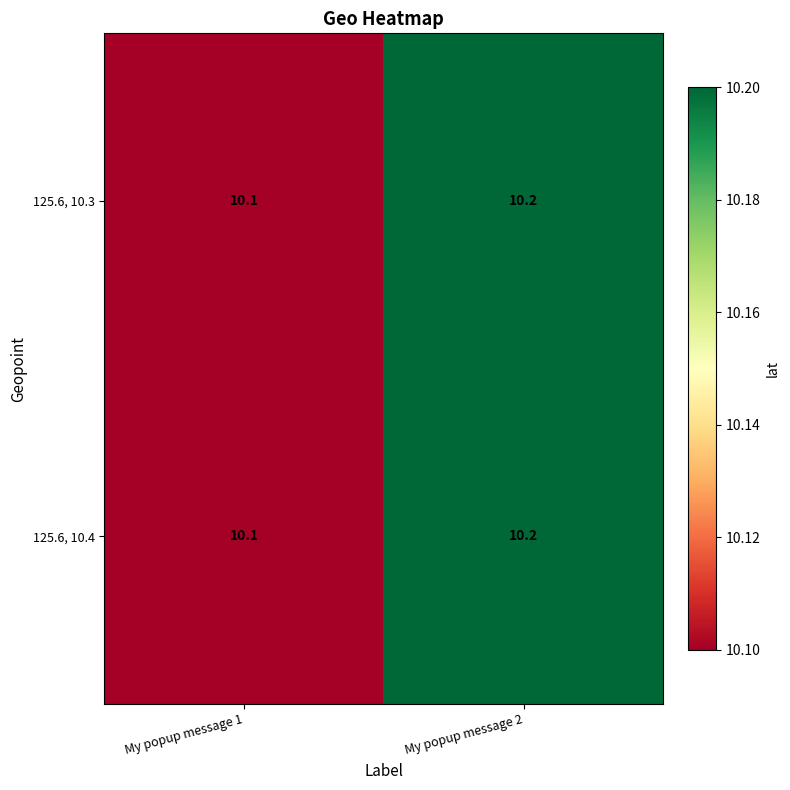

List the labels in order of 125.6, 10.4 value, largest first.

My popup message 2, My popup message 1